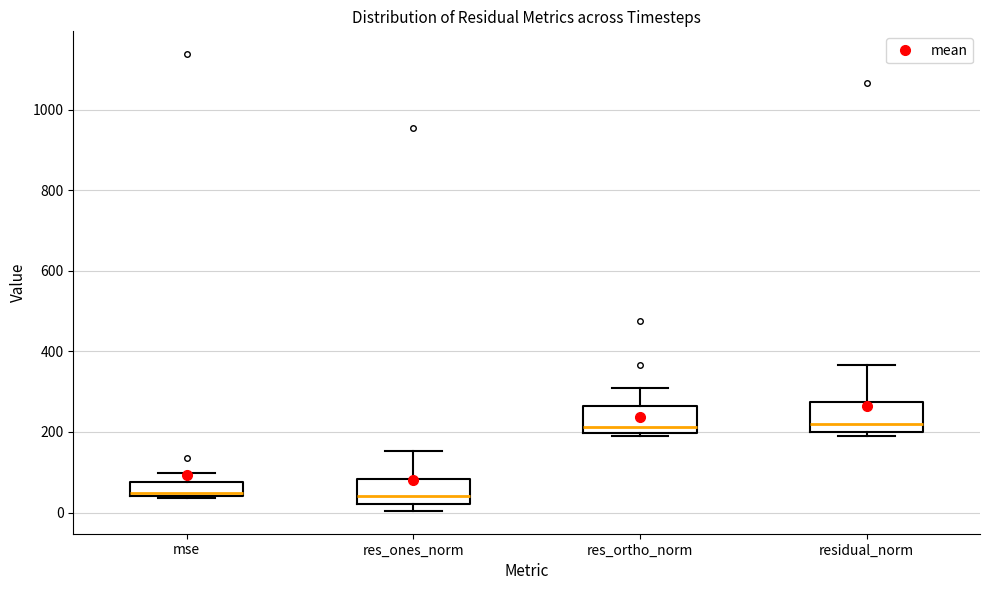

Reading left to right, read every box against the y-axis: the position of its median line, the range the box covers, and the ends of its whiskers. The values are not printed on the chart, so give them approximately, as read against the axis.

mse: median 40 (just above the box's lower edge), box 40 to 80, whiskers 40 to 100
res_ones_norm: median 40, box 20 to 80, whiskers 0 to 160
res_ortho_norm: median 220, box 200 to 260, whiskers 180 to 300
residual_norm: median 220, box 200 to 280, whiskers 180 to 360